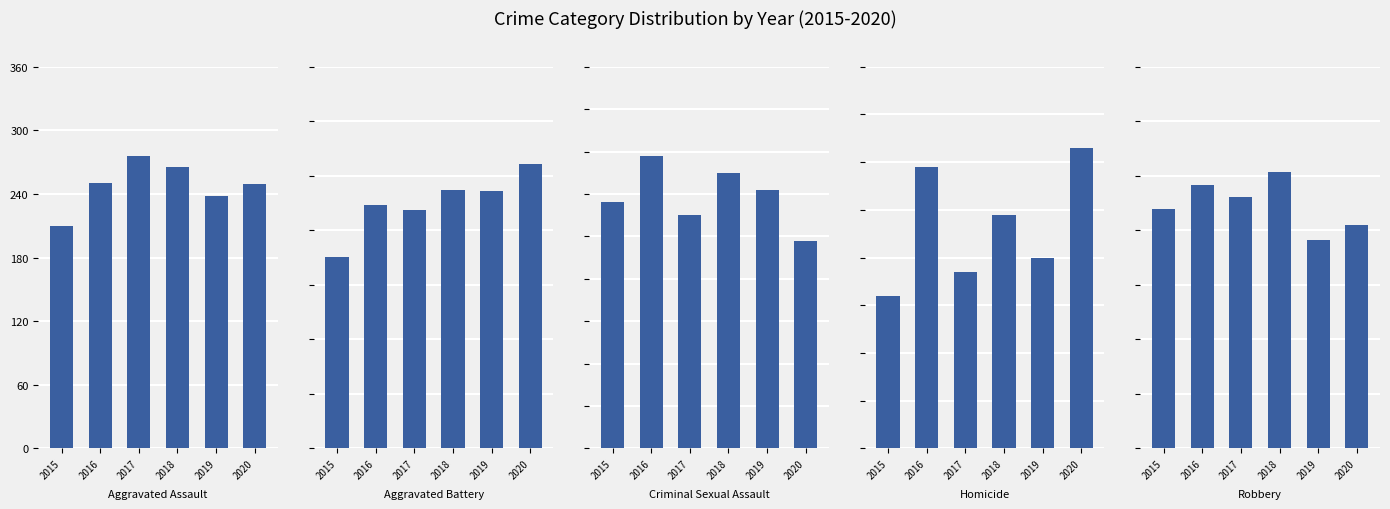

How many groups of bars are there?

6